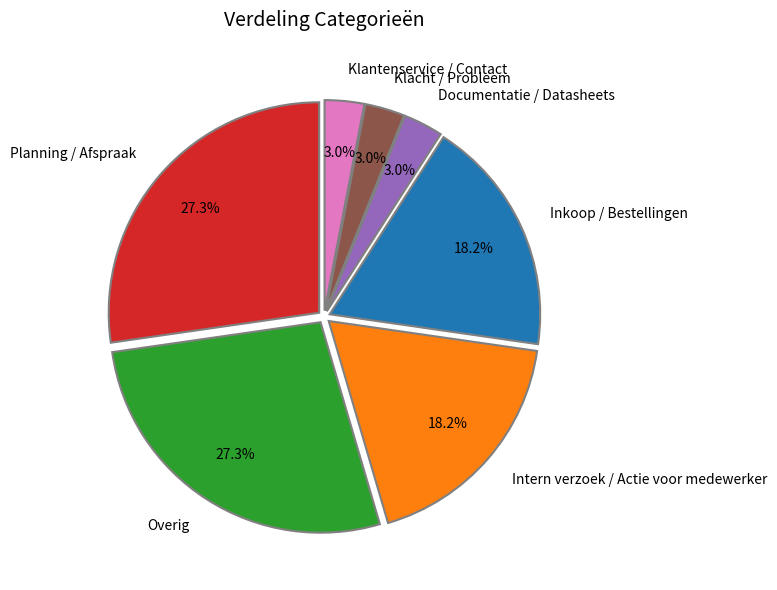

Combined, what portion of the pie is Overig and Intern verzoek / Actie voor medewerker?

45.5%